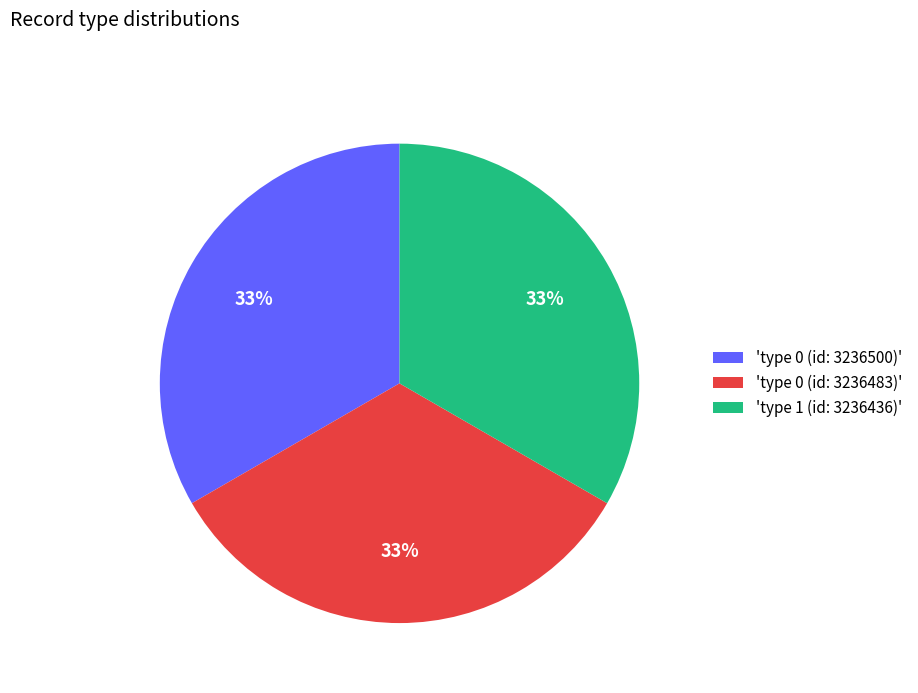

Is there any slice that represents more than half of the pie?

No